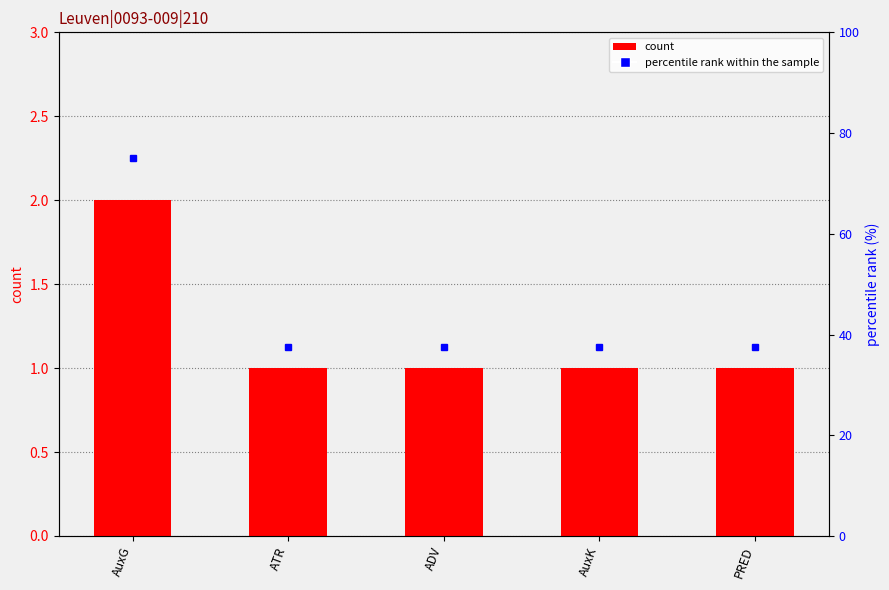

Reading left to right, what are all the values shown in this chart?

AuxG=2	ATR=1	ADV=1	AuxK=1	PRED=1